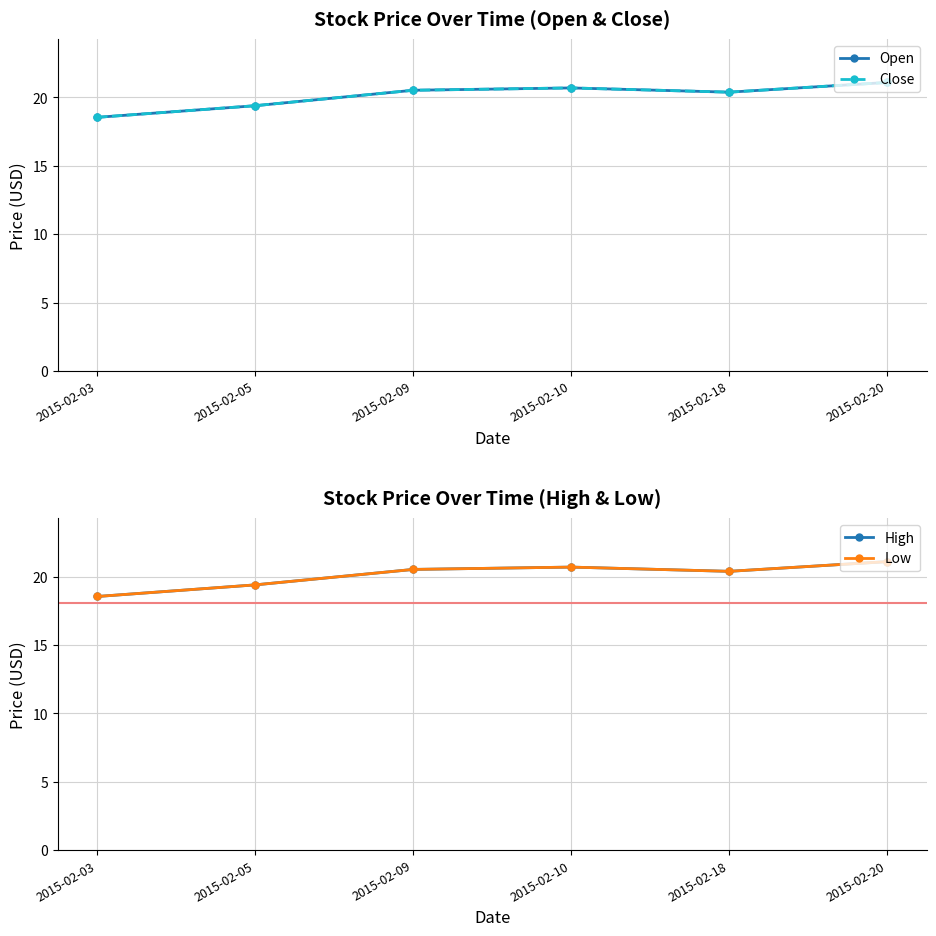

What is the difference between the Close values at 2015-02-03 and 2015-02-18?

1.8